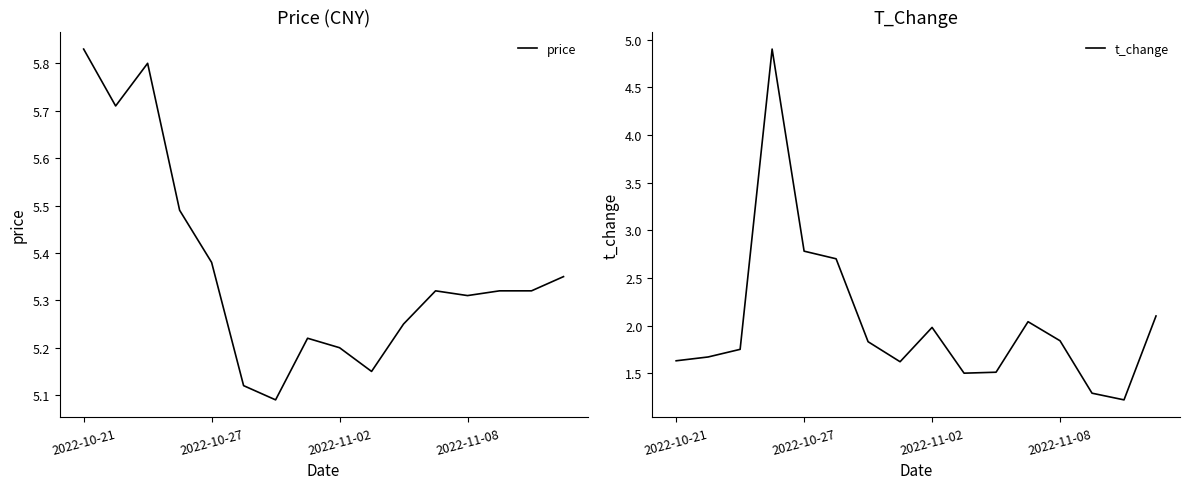

Is it true that price equals 7.6 at 13?

False